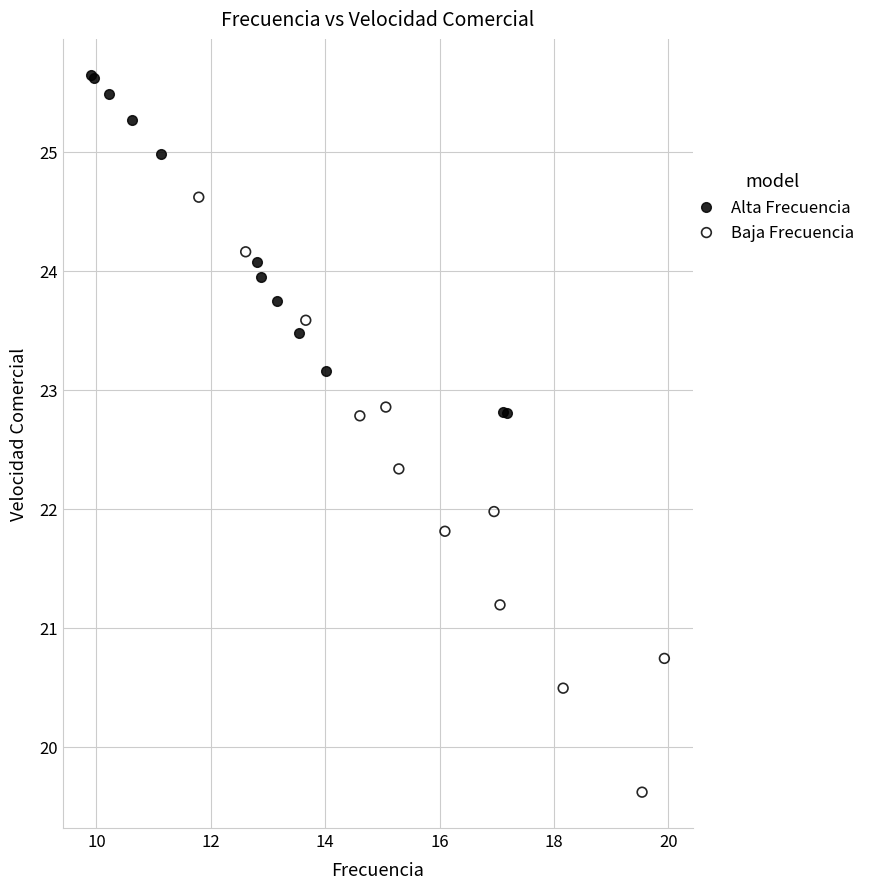

Which series reaches the minimum Y coordinate?

Baja Frecuencia